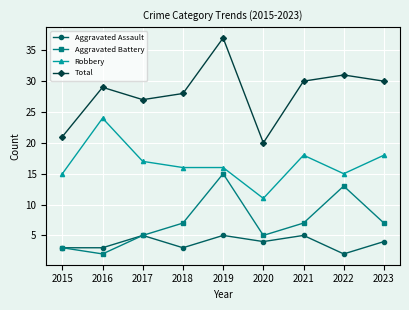

Where is the first local maximum for Robbery?

2016